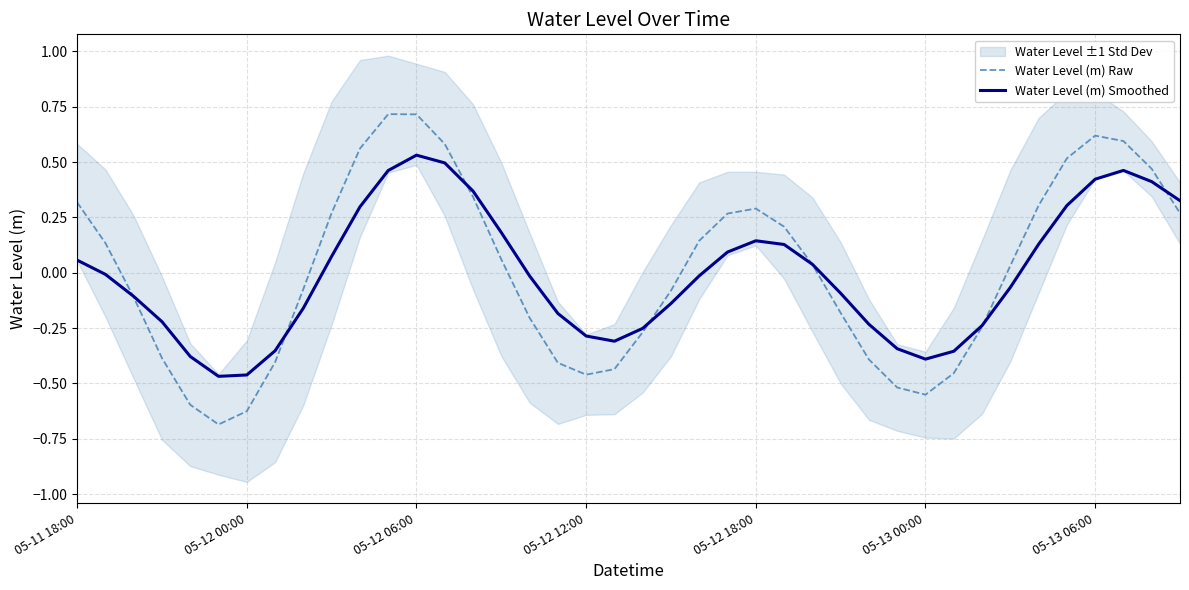

Is it true that Water Level (m) Raw equals -0.7 at 05-12 12:00?

False